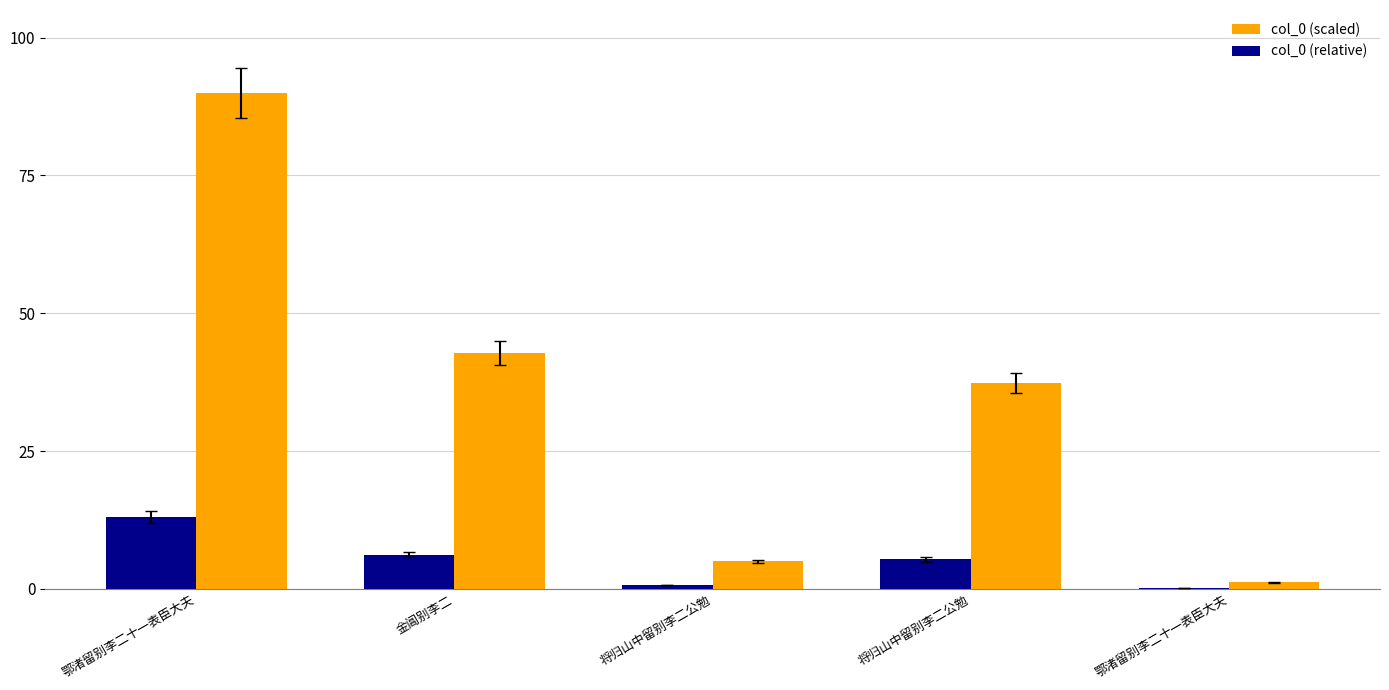

The value of col_0 (relative) at 将归山中留别李二公勉 is 0.4. True or false?

False